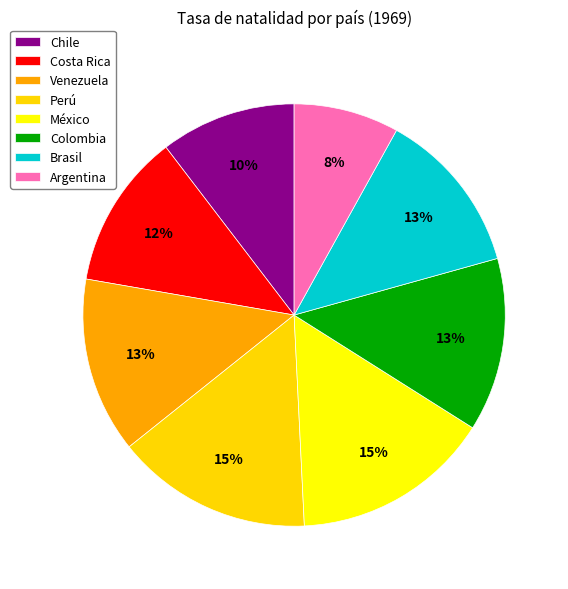

Count the number of slices in the pie.

8